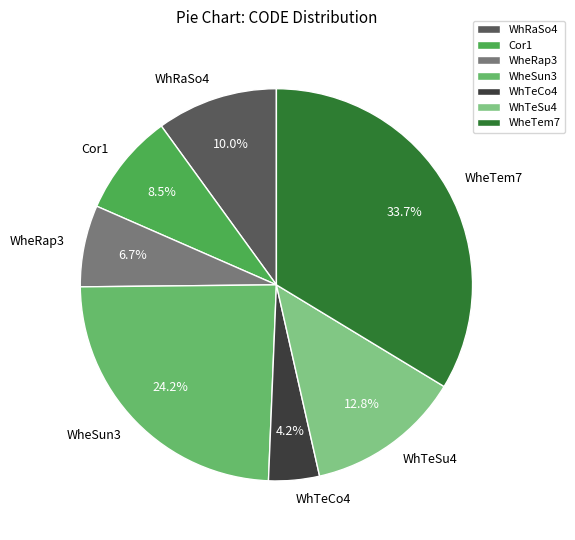

What is the smallest slice in the pie chart?

WhTeCo4